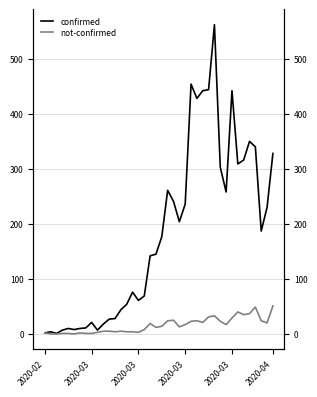

Between 15 and 31, which series saw the biggest shift?

confirmed